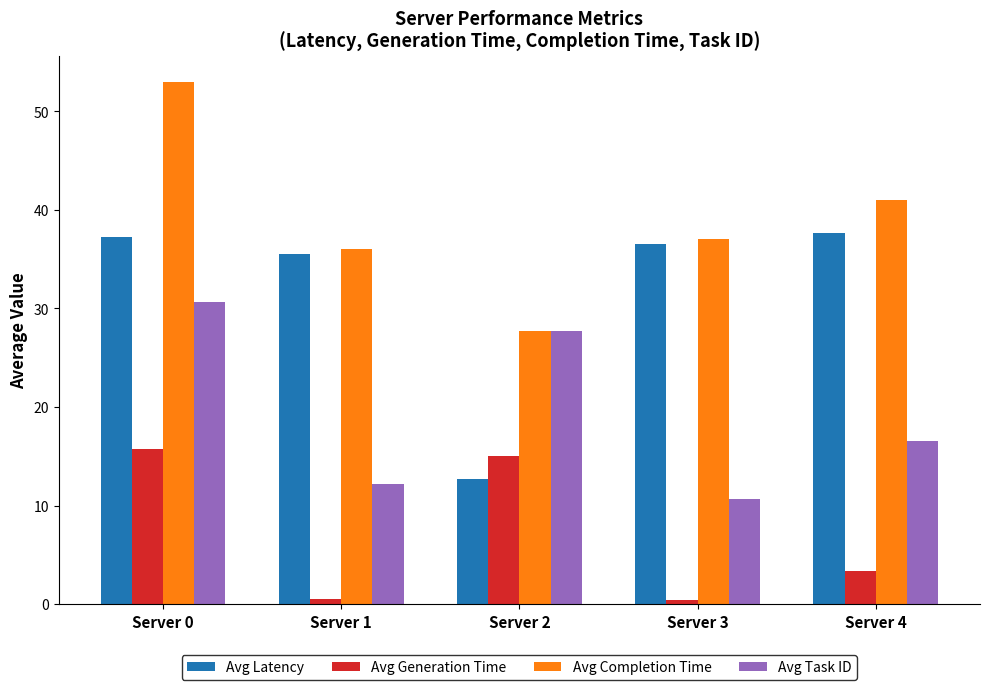

At which category is the sum across all series the highest?

Server 0